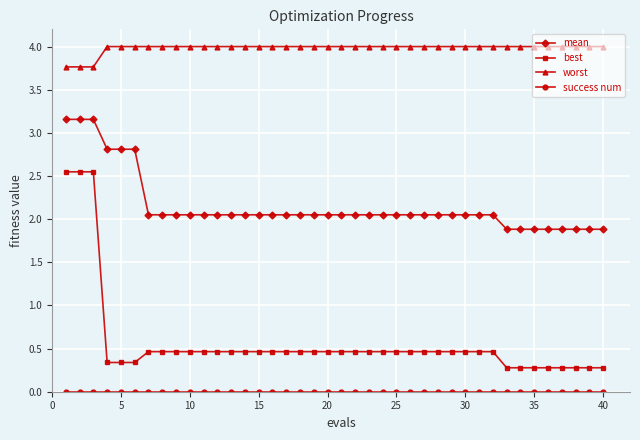

What is the difference between the second highest and second lowest values in the best series?

2.3